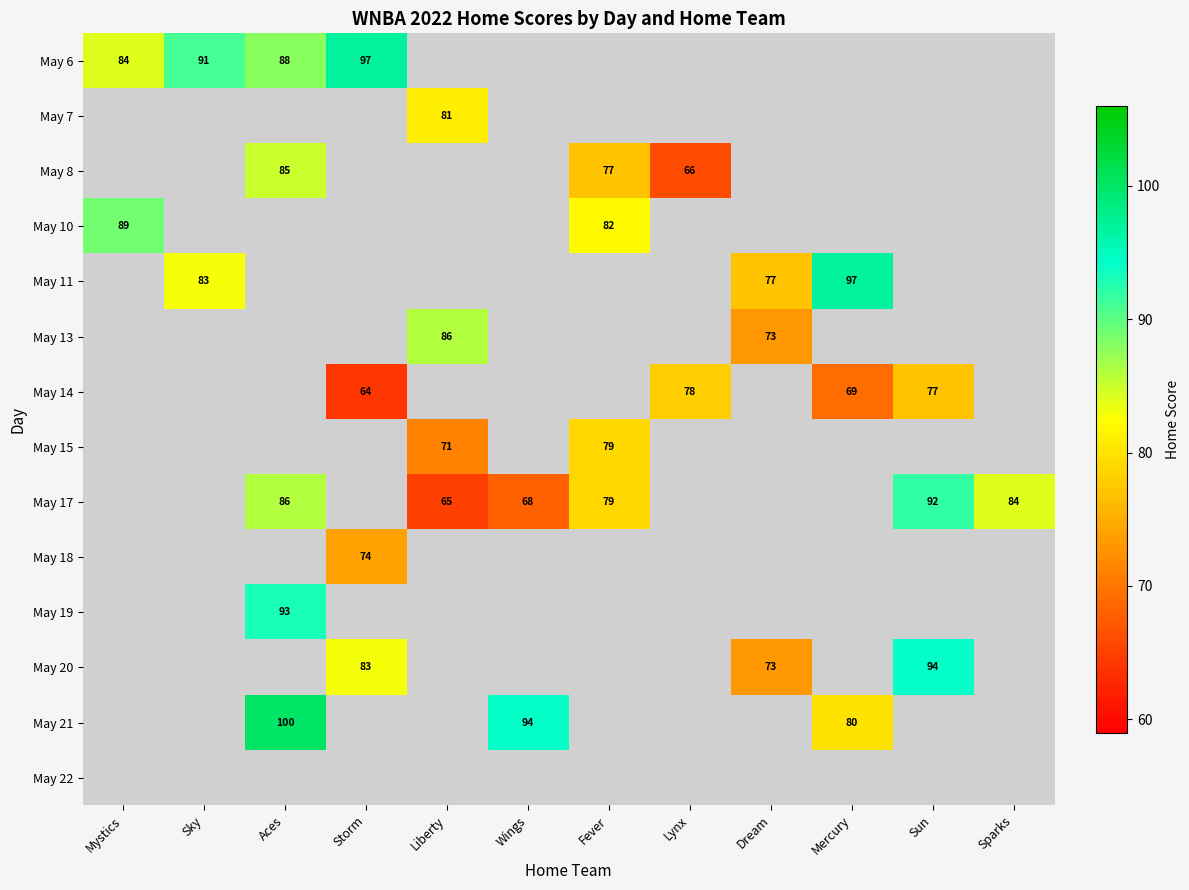

At how many categories does at least one series exceed 79?

10